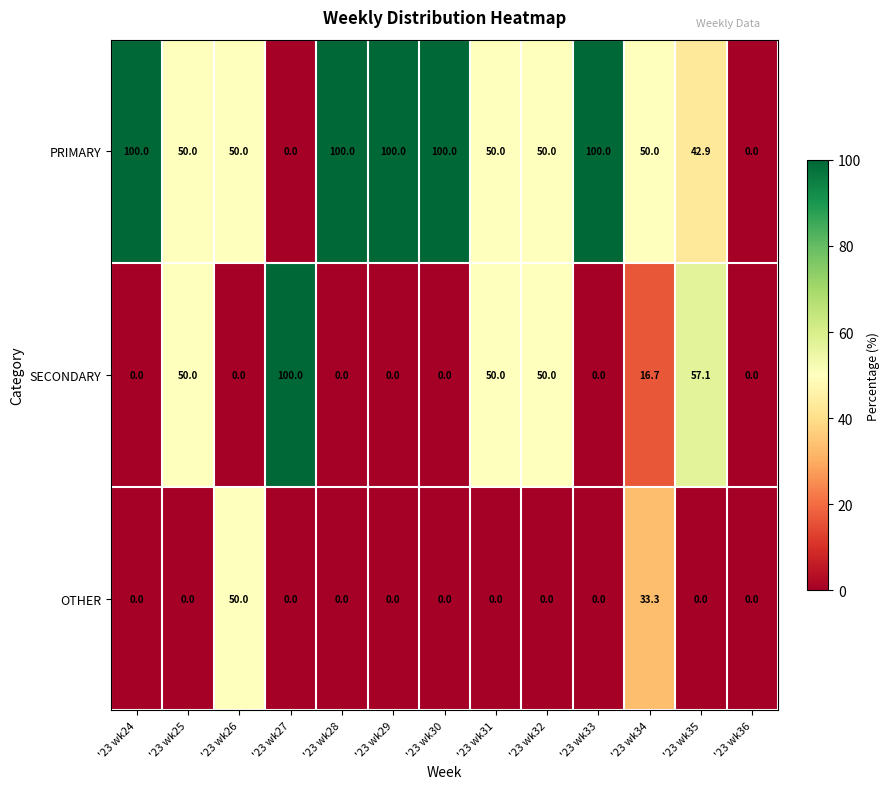

What is the difference between the maximum and minimum values in the SECONDARY series?

100.0